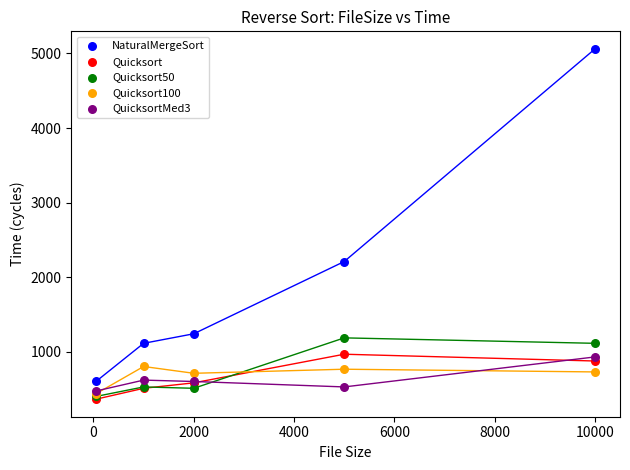

Which series has the largest Y range (max minus min)?

NaturalMergeSort